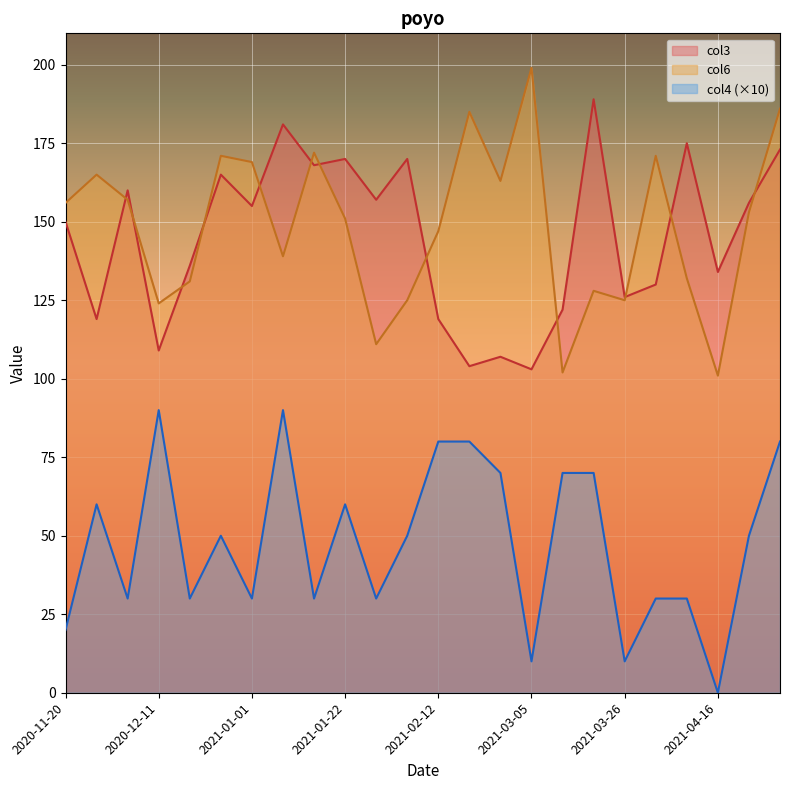

True or false: col6 has a value of 153 at 2021-04-23.

True